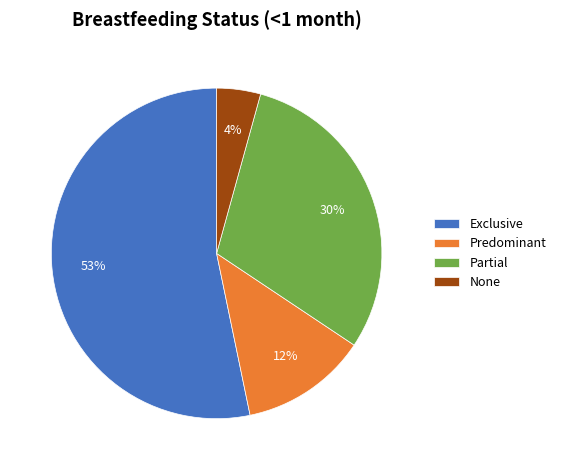

Which slice represents more than half of the pie?

Exclusive